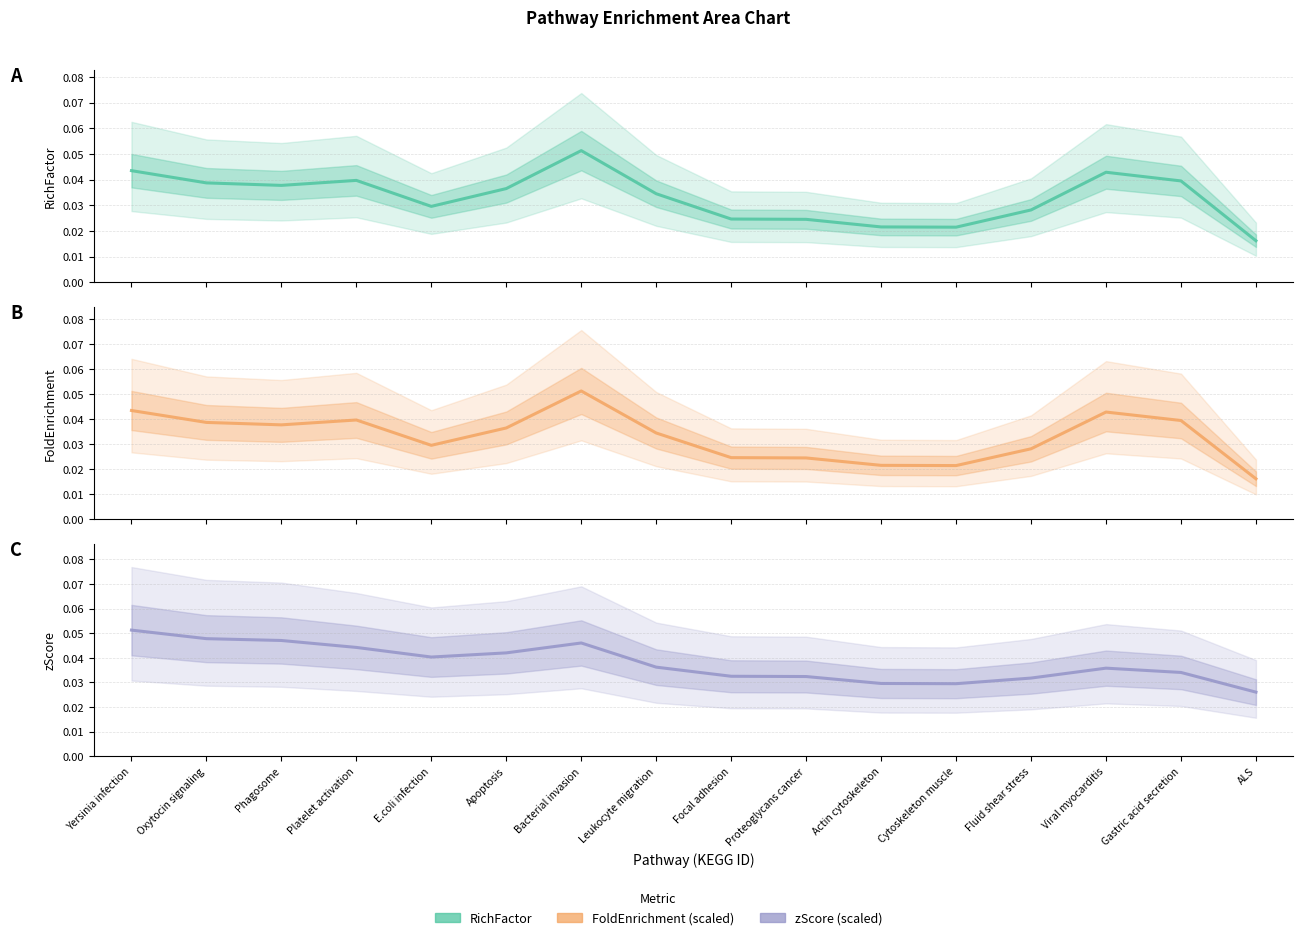

At which category is the sum across all series the highest?

Bacterial invasion